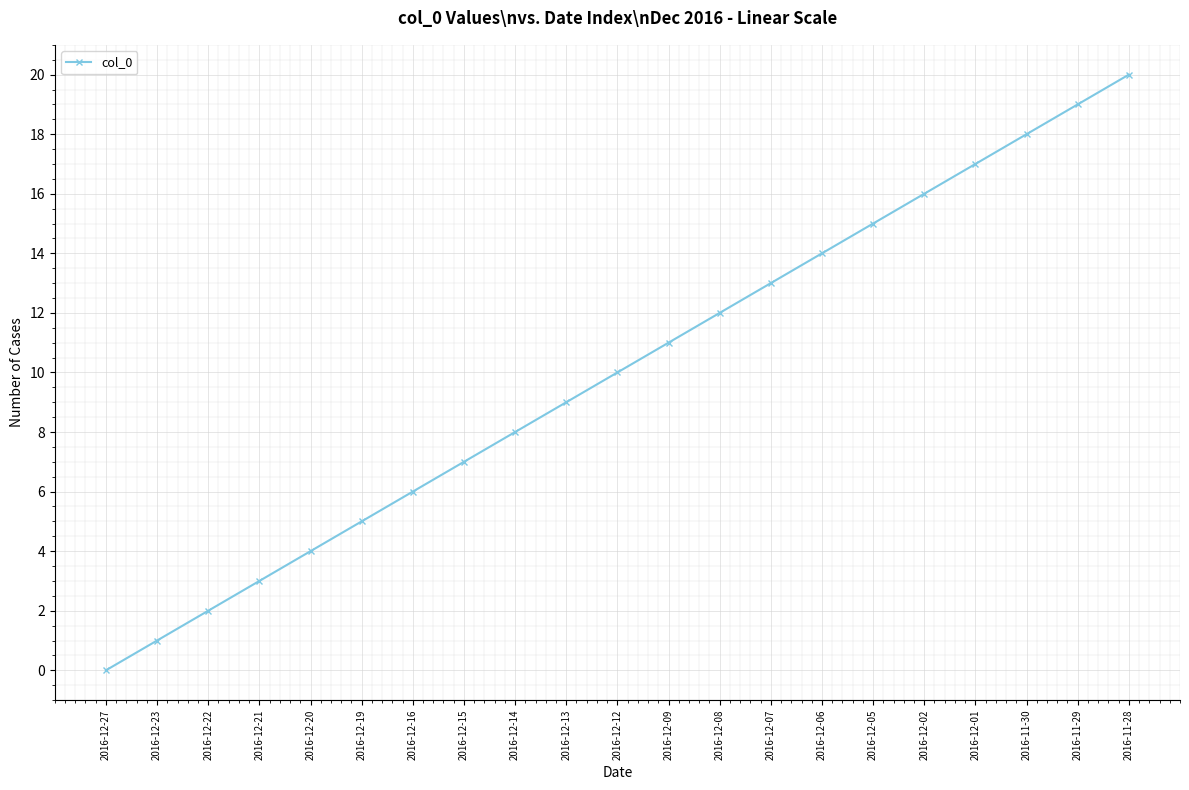

List the labels in order of value, smallest first.

2016-12-27, 2016-12-23, 2016-12-22, 2016-12-21, 2016-12-20, 2016-12-19, 2016-12-16, 2016-12-15, 2016-12-14, 2016-12-13, 2016-12-12, 2016-12-09, 2016-12-08, 2016-12-07, 2016-12-06, 2016-12-05, 2016-12-02, 2016-12-01, 2016-11-30, 2016-11-29, 2016-11-28